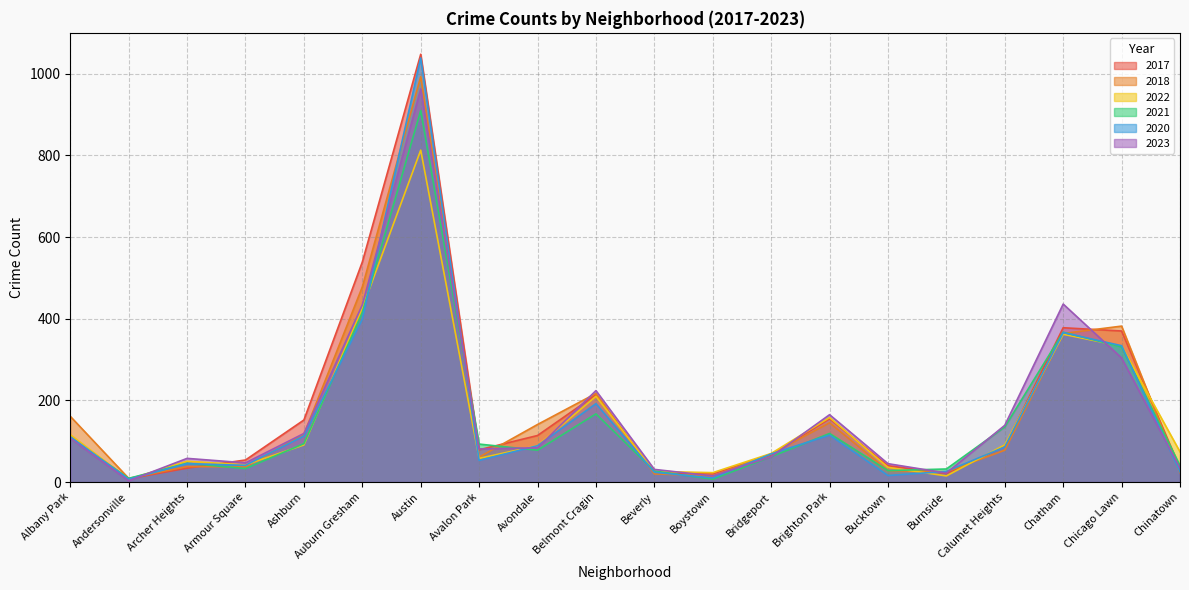

At which label does 2023 first exceed 84?

Albany Park